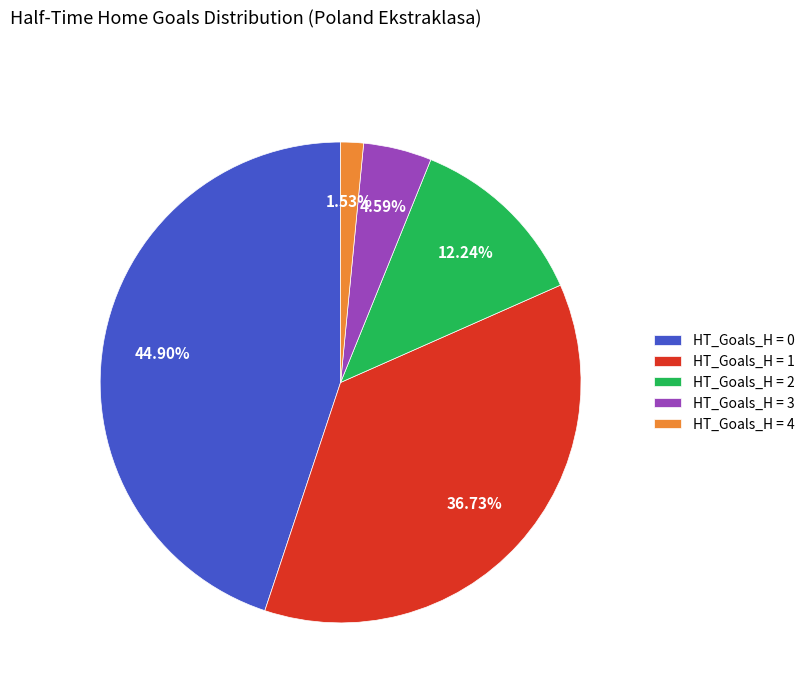

What is the largest slice in the pie chart?

HT_Goals_H = 0